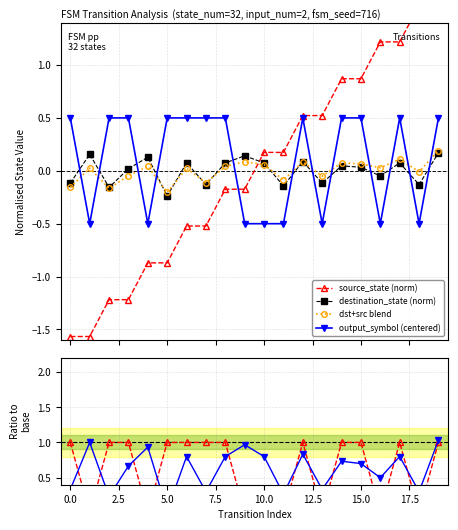

Reading left to right, what are all the values shown in this chart?

source_state (norm): -1.6	-1.6	-1.2	-1.2	-0.9	-0.9	-0.5	-0.5	-0.2	-0.2	0.2	0.2	0.5	0.5	0.9	0.9	1.2	1.2	1.6	1.6
destination_state (norm): -0.1	0.2	-0.2	0.0	0.1	-0.2	0.1	-0.1	0.1	0.1	0.1	-0.1	0.1	-0.1	0.0	0.0	-0.0	0.1	-0.1	0.2
dst+src blend: -0.2	0.0	-0.2	-0.0	0.0	-0.2	0.0	-0.1	0.0	0.1	0.1	-0.1	0.1	-0.1	0.1	0.1	0.0	0.1	-0.0	0.2
output_symbol (centered): 0.5	-0.5	0.5	0.5	-0.5	0.5	0.5	0.5	0.5	-0.5	-0.5	-0.5	0.5	-0.5	0.5	0.5	-0.5	0.5	-0.5	0.5
ratio source: 1.0	0.0	1.0	1.0	0.0	1.0	1.0	1.0	1.0	0.0	0.0	0.0	1.0	0.0	1.0	1.0	0.0	1.0	0.0	1.0
ratio output: 0.3	1.0	0.2	0.7	0.9	0.0	0.8	0.3	0.8	1.0	0.8	0.3	0.8	0.3	0.7	0.7	0.5	0.8	0.3	1.0